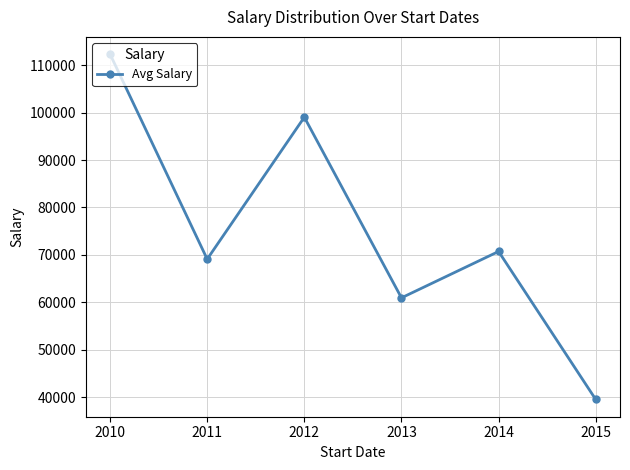

At which label is the value closest to 75920?

2014